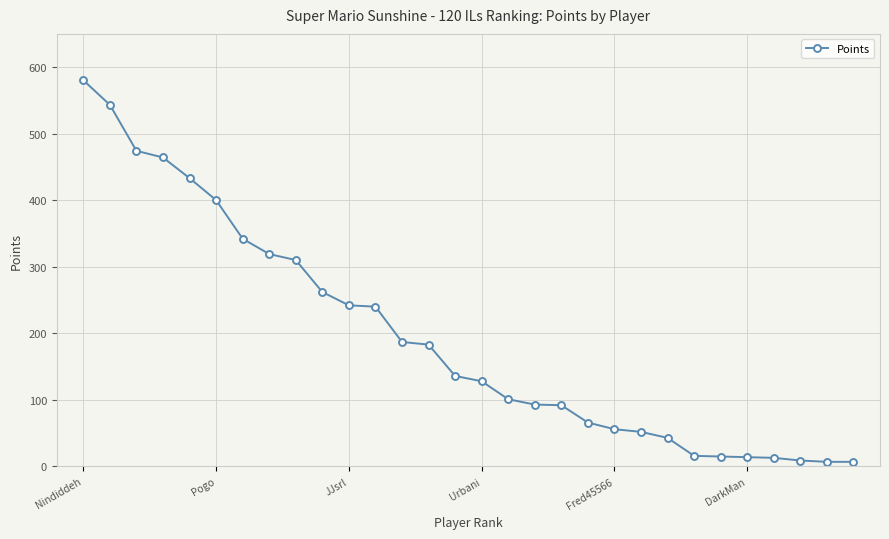

What is the difference between the second highest and minimum values?

536